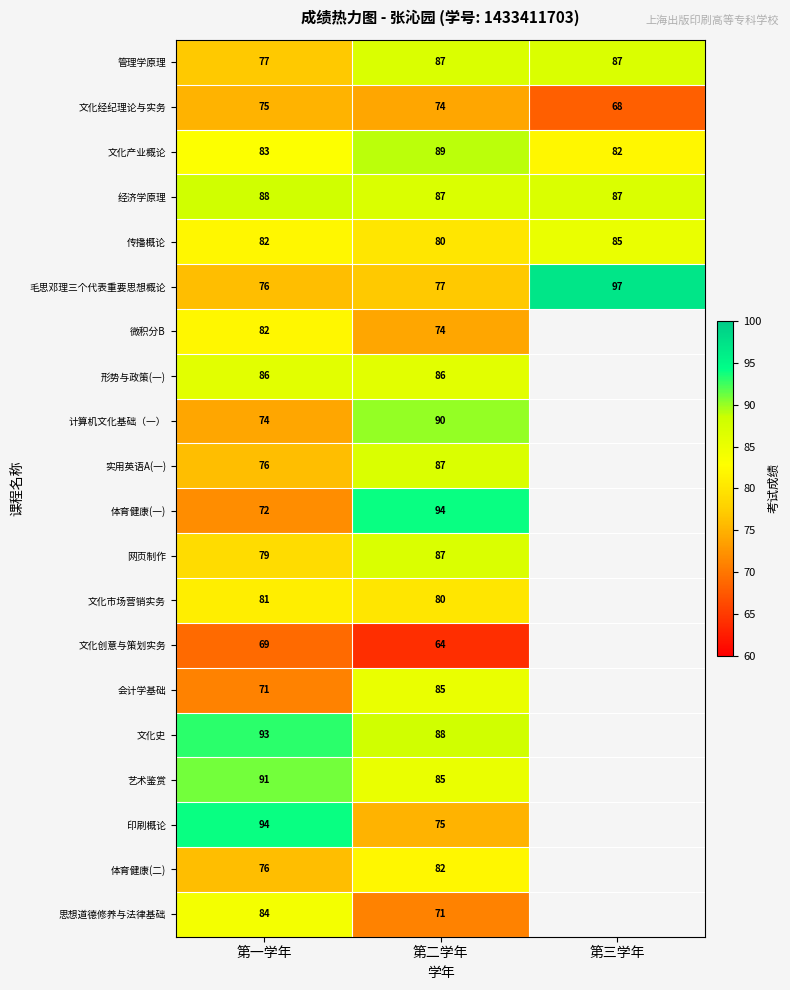

What is the difference between the highest and lowest values at 第三学年?

29.0